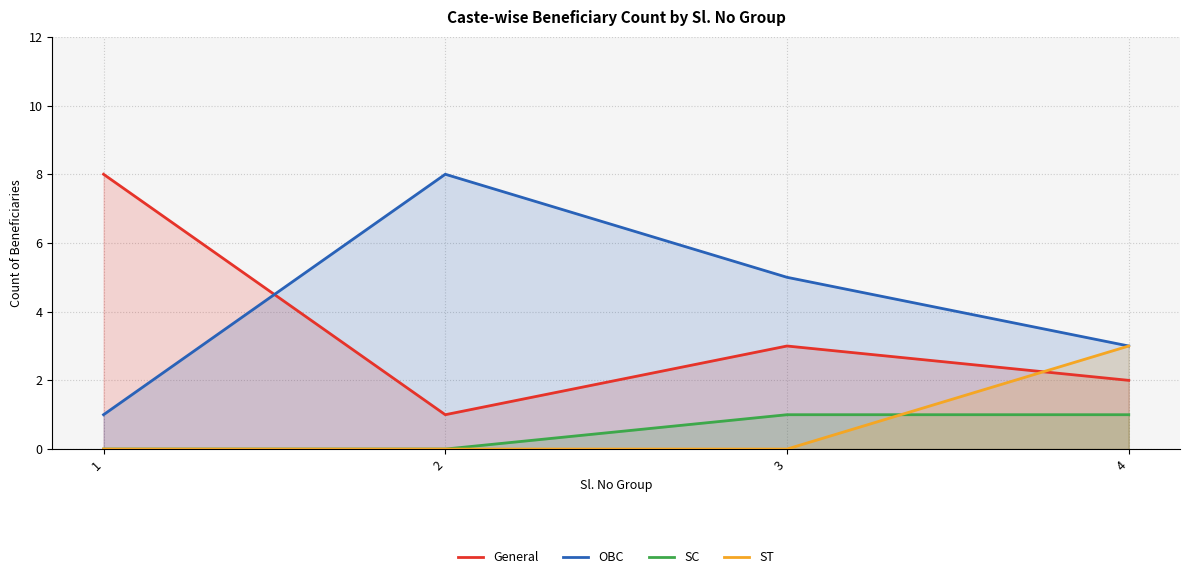

Where do General and ST first cross each other?

3 and 4